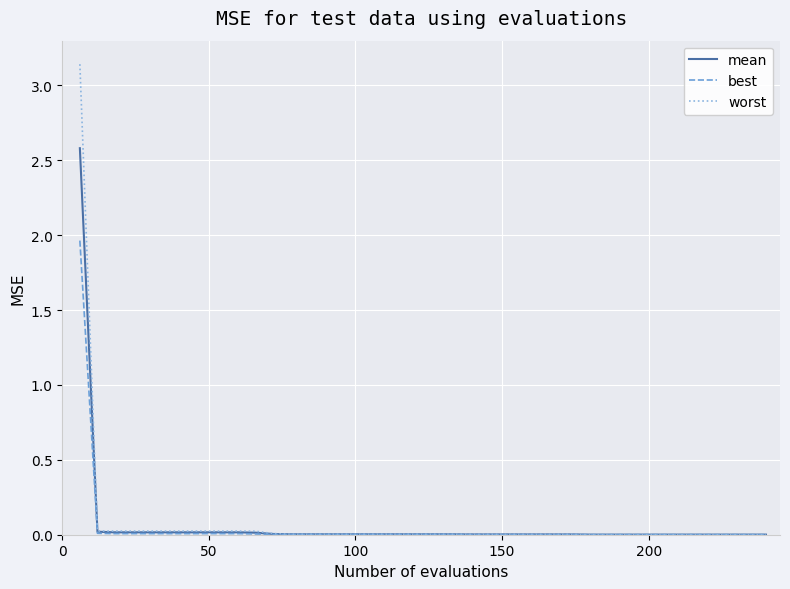

Rank the series by their maximum value, from highest to lowest.

worst, mean, best